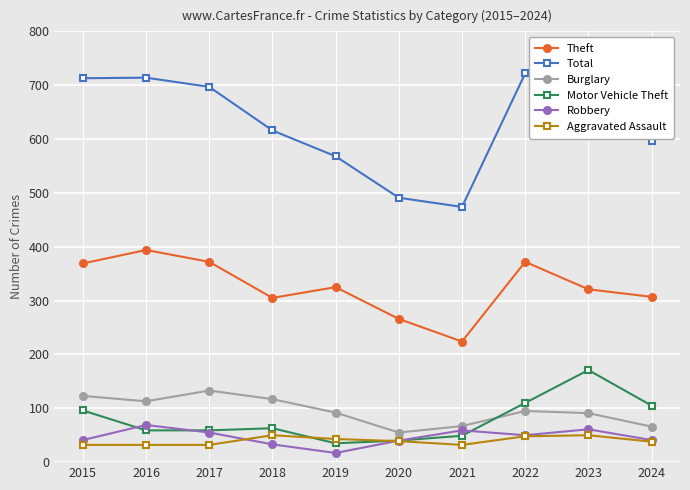

True or false: Total and Burglary intersect in this chart.

False